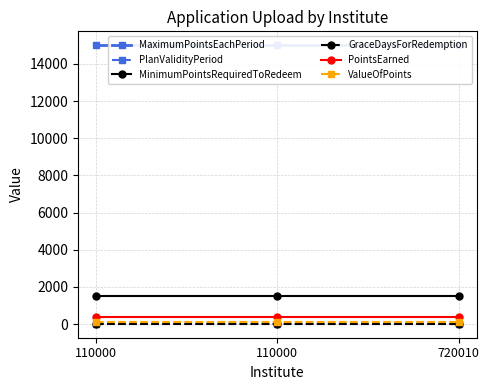

Which has a higher value, 720010 or 110000?

720010